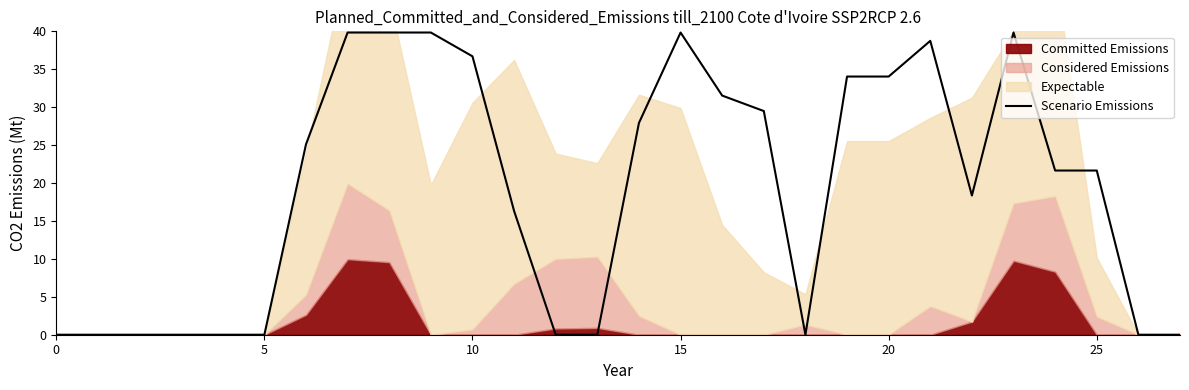

What is the change in value from 9 to 20?

-5.8